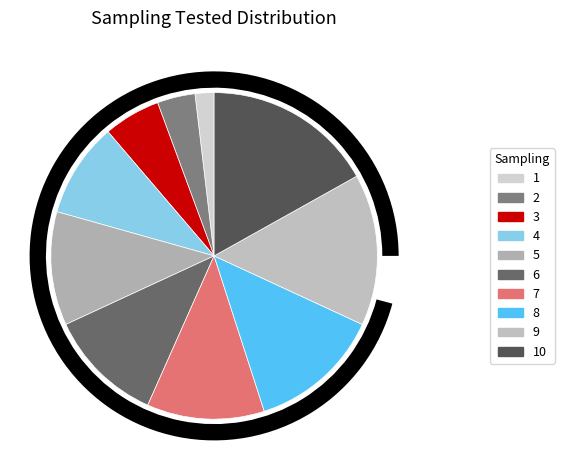

Which has a higher value, 7 or 3?

7